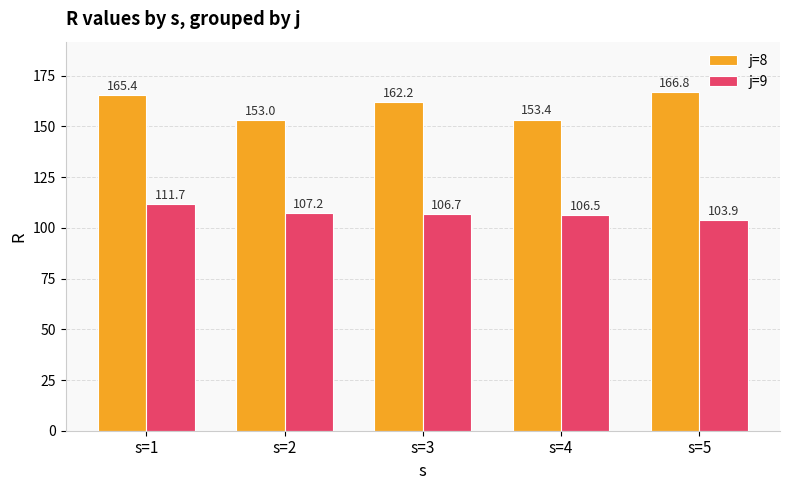

What is the value of the j=8 bar at the 3rd from the left?

162.2